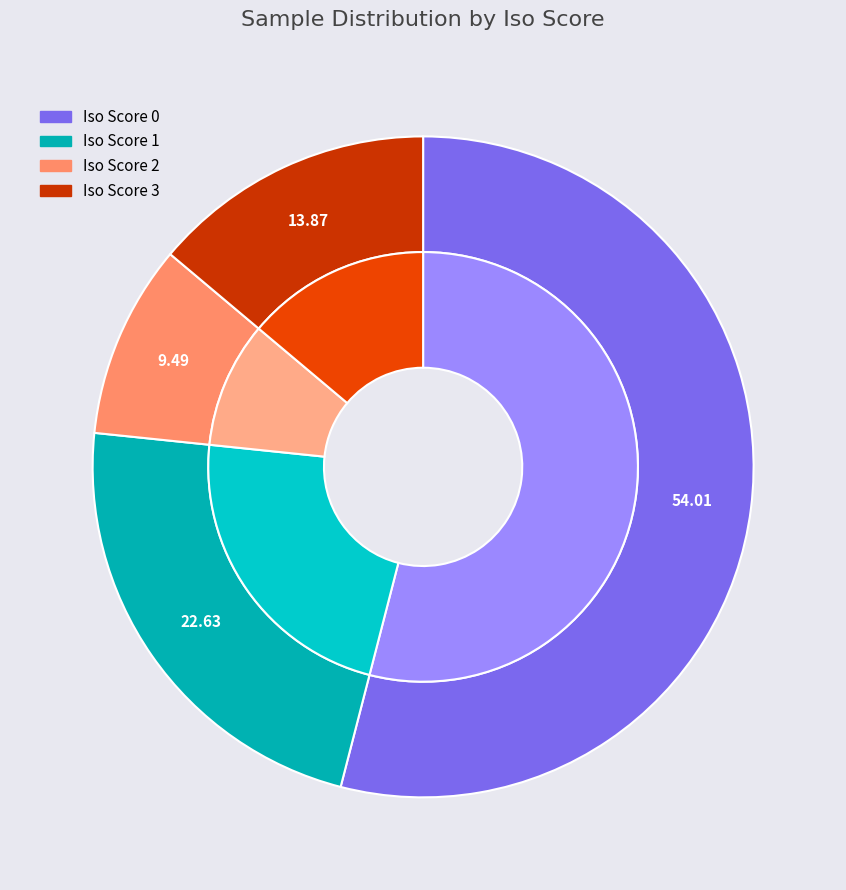

Does Iso Score 3 account for over 50% of the chart?

No